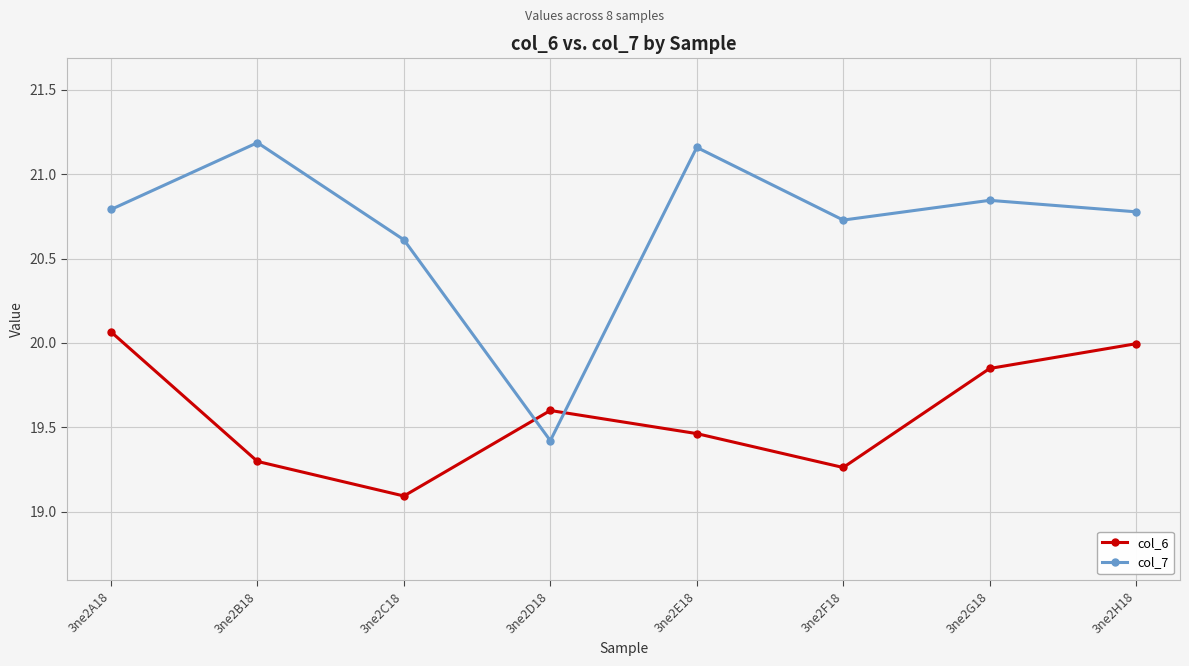

What is the difference between the maximum and minimum values in the col_6 series?

1.0